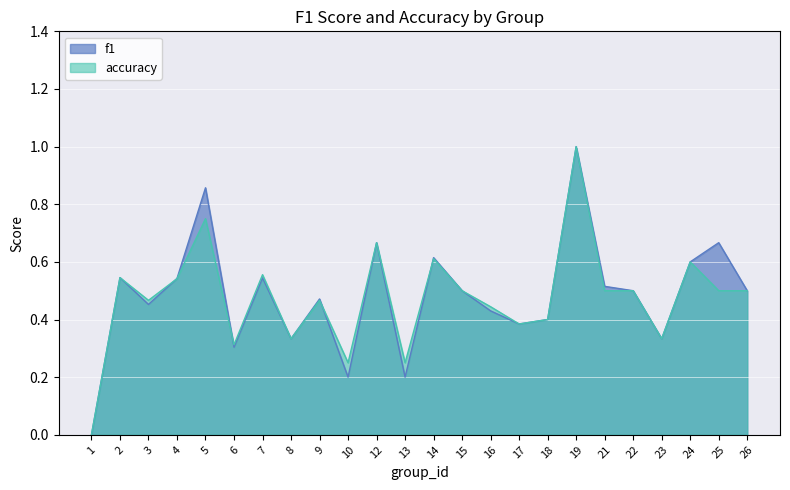

Which has a higher value, 24 or 26?

24